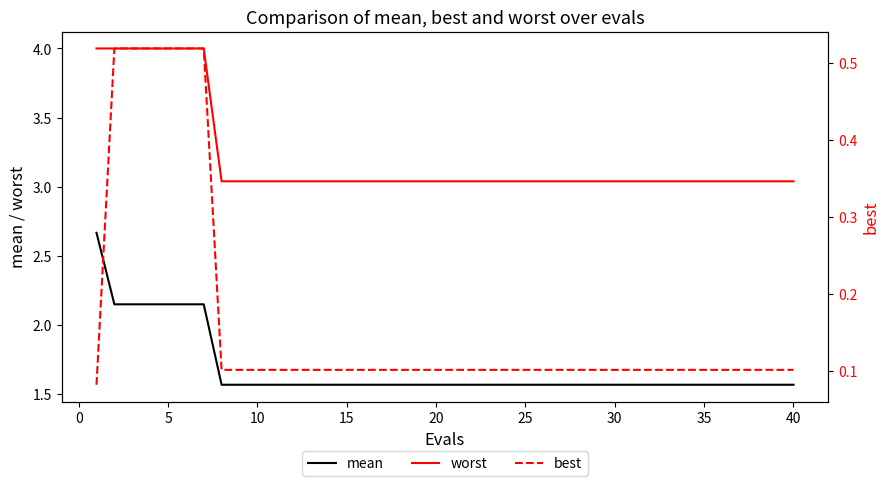

What is the maximum value for worst?

4.0